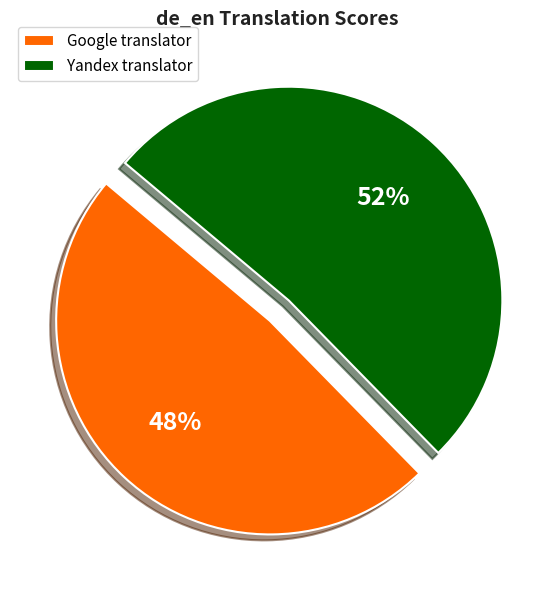

What percentage is the Google translator slice, to the nearest percent?

48%